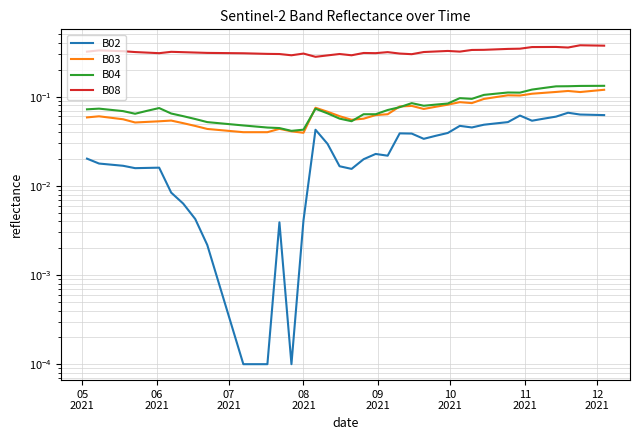

Which series has the largest range (max minus min)?

B08